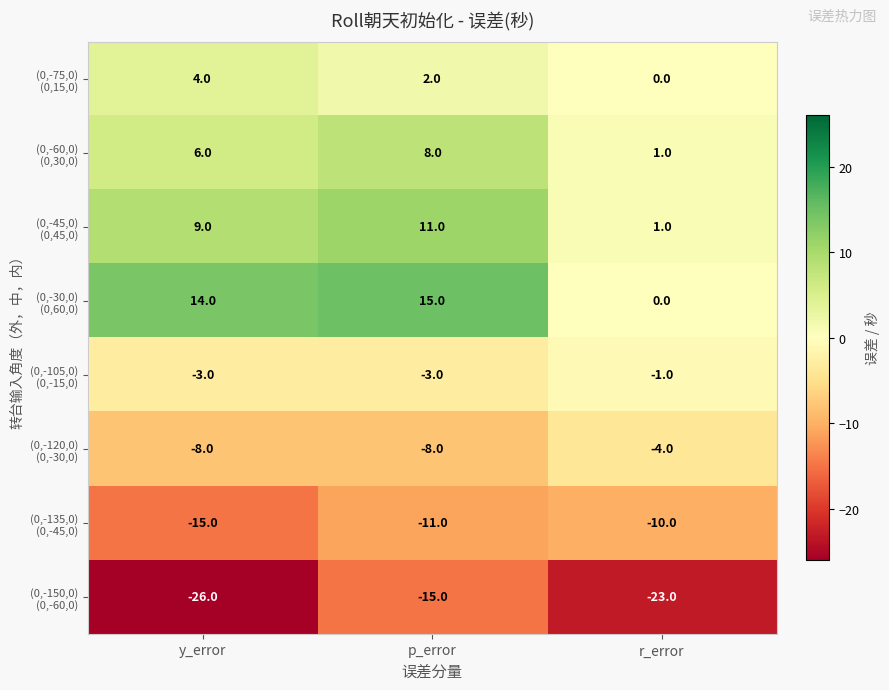

What is the minimum value shown in the chart?

-26